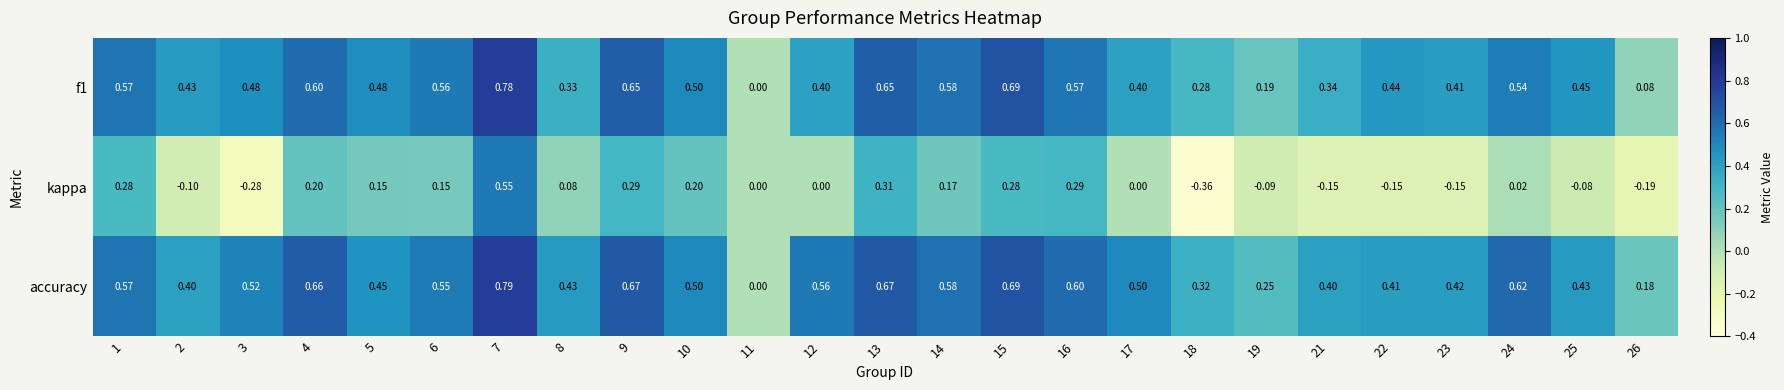

Rank the series by their maximum value, from highest to lowest.

accuracy, f1, kappa